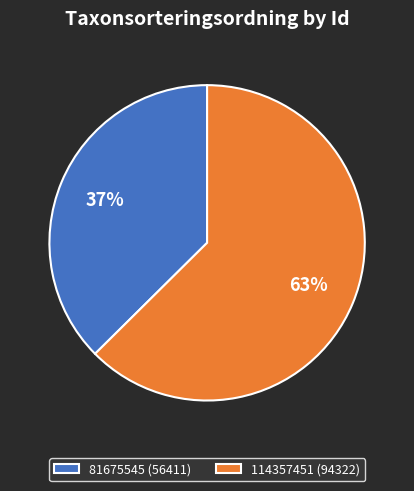

Combined, do 81675545 (56411) and 114357451 (94322) account for over 50%?

Yes